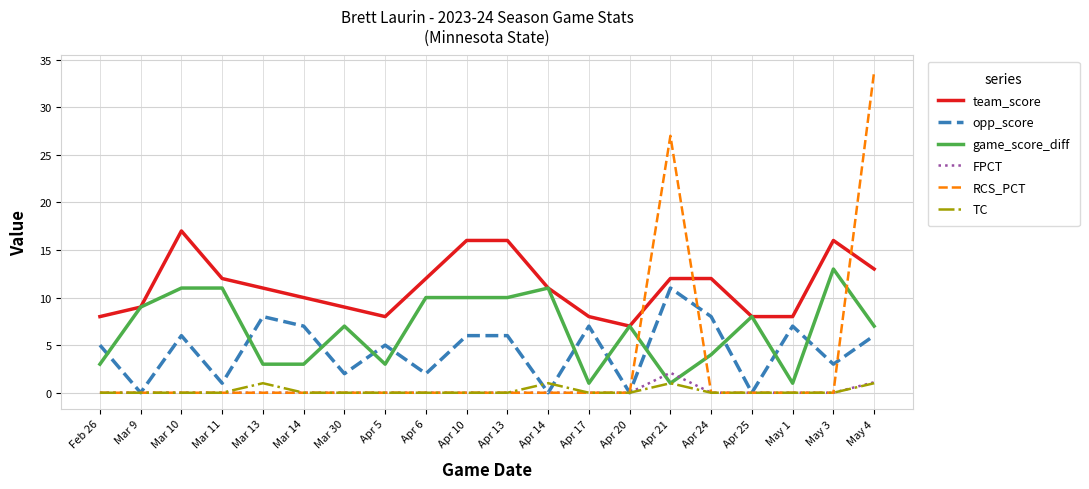

Which label corresponds to the largest value in the chart?

May 4